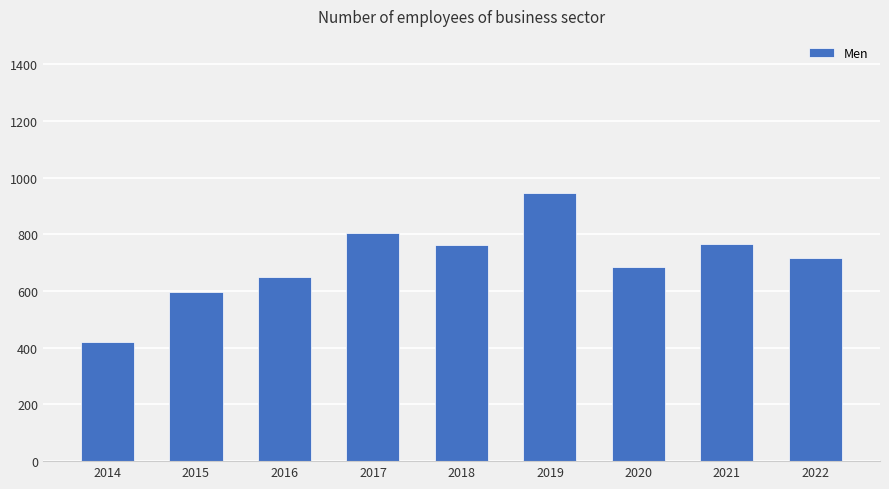

What is the ratio of the value at 2015 to the value at 2020?

0.9